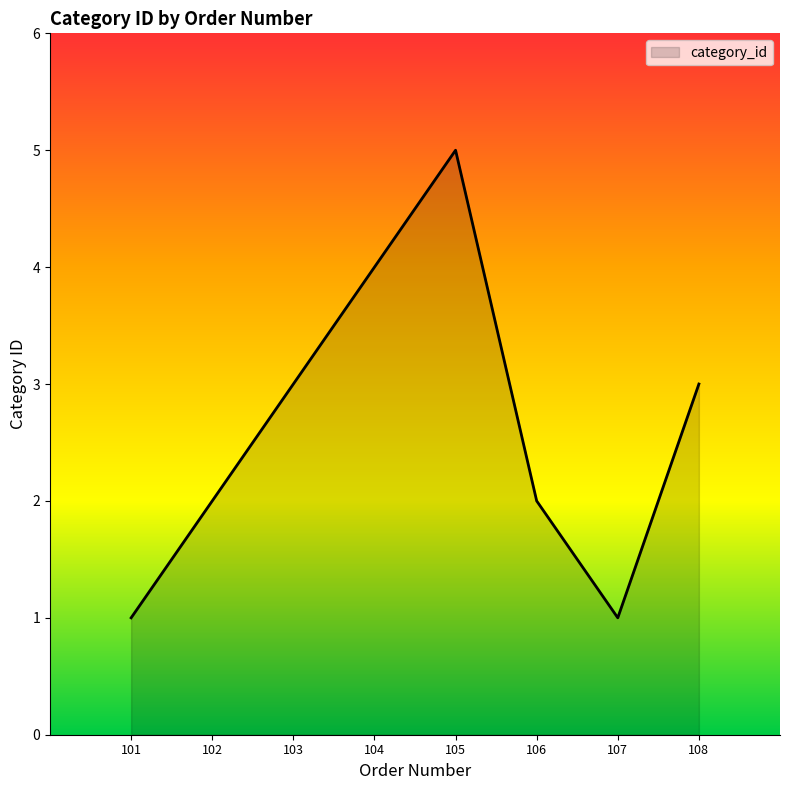

Between 107 and 106, which is larger?

106